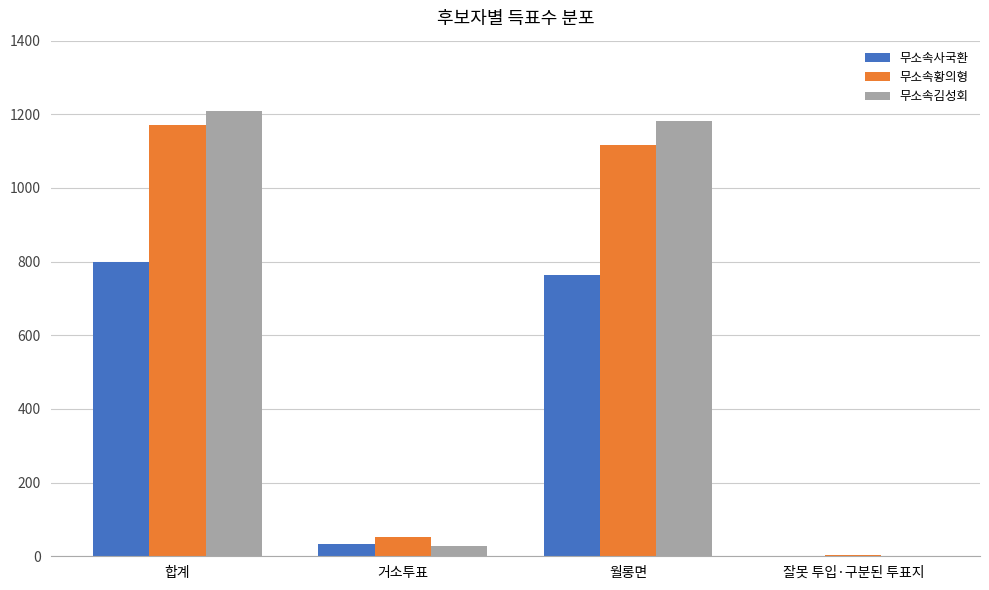

Where is 무소속황의형 nearest to the value 587?

월롱면